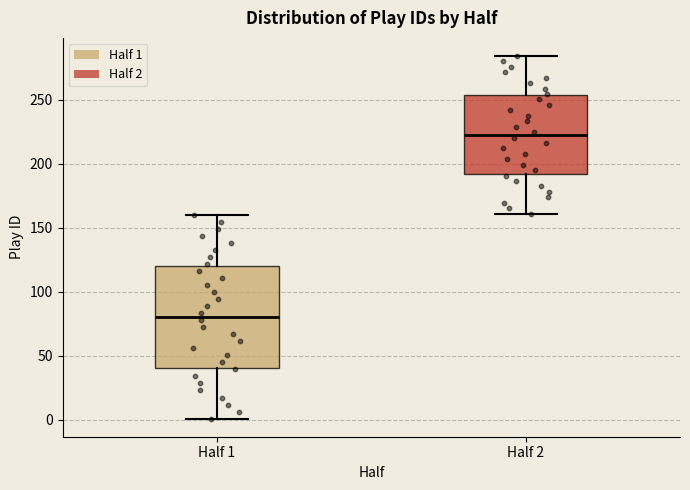

Which box's median line is the lowest?

Half 1